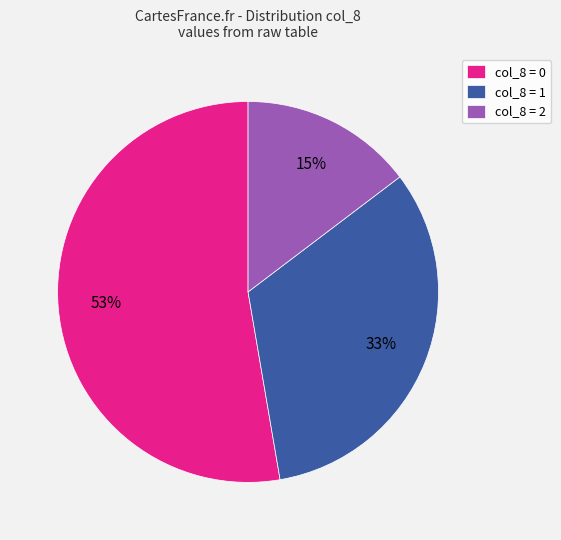

Which slice represents more than half of the pie?

col_8 = 0